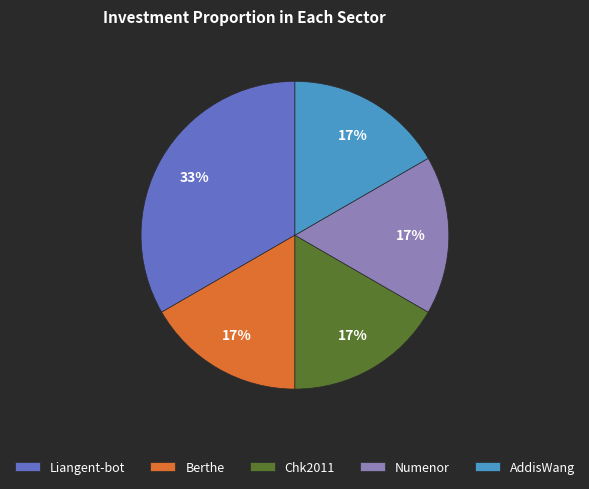

To the nearest percent, what is the average slice percentage?

20%